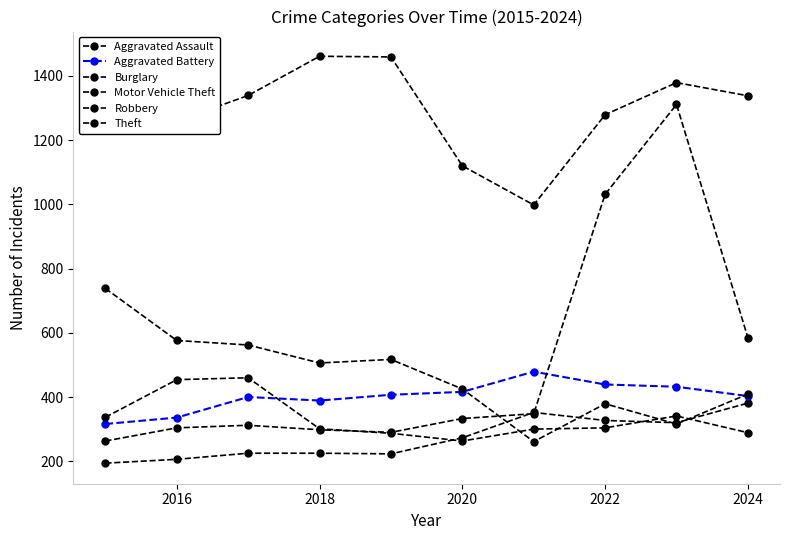

What is the label of the 9th point from the right?

2016